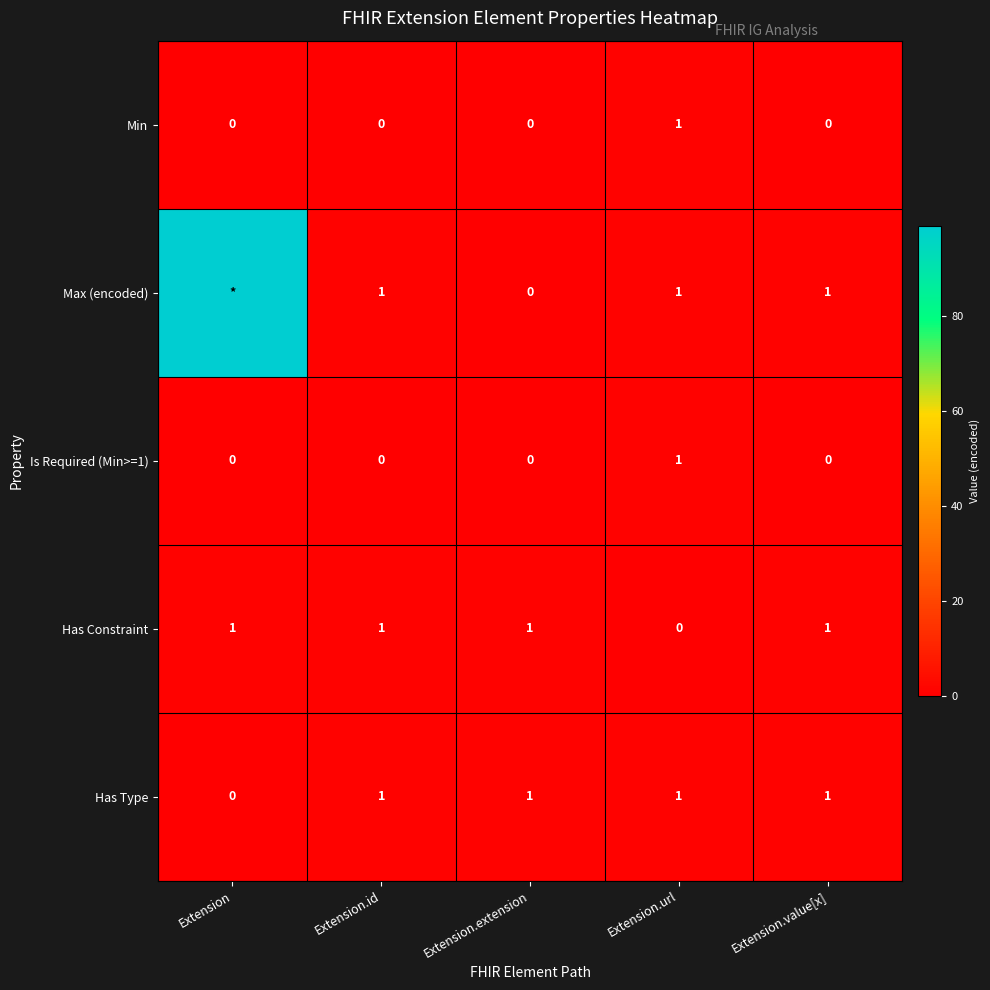

Which series changed the most between Extension.extension and Extension.value[x]?

Max (encoded)